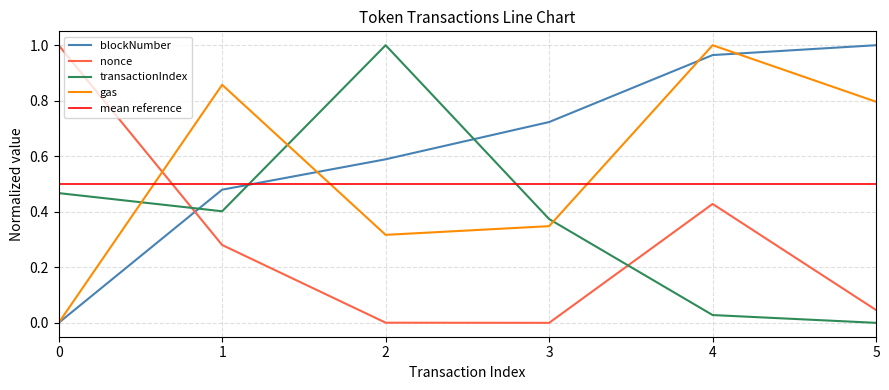

How many values in transactionIndex are above zero?

5